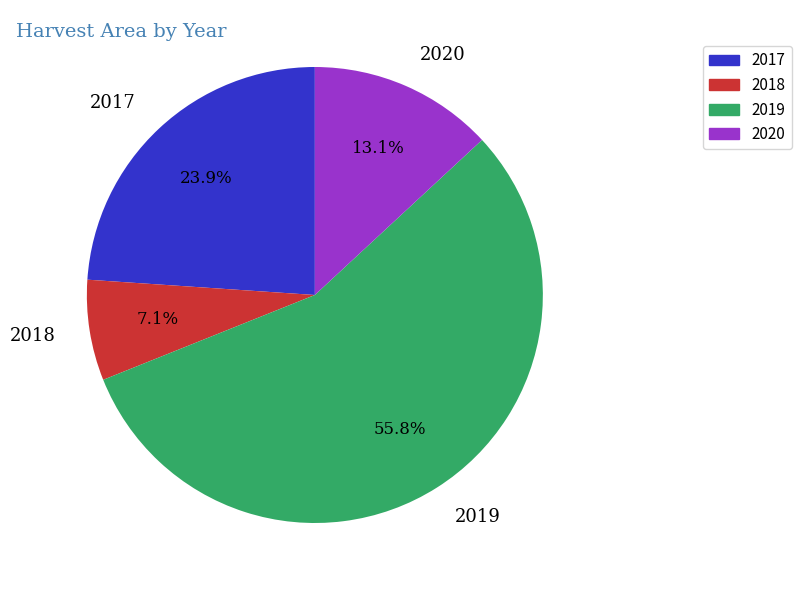

To the nearest percent, what is the average slice percentage?

25%